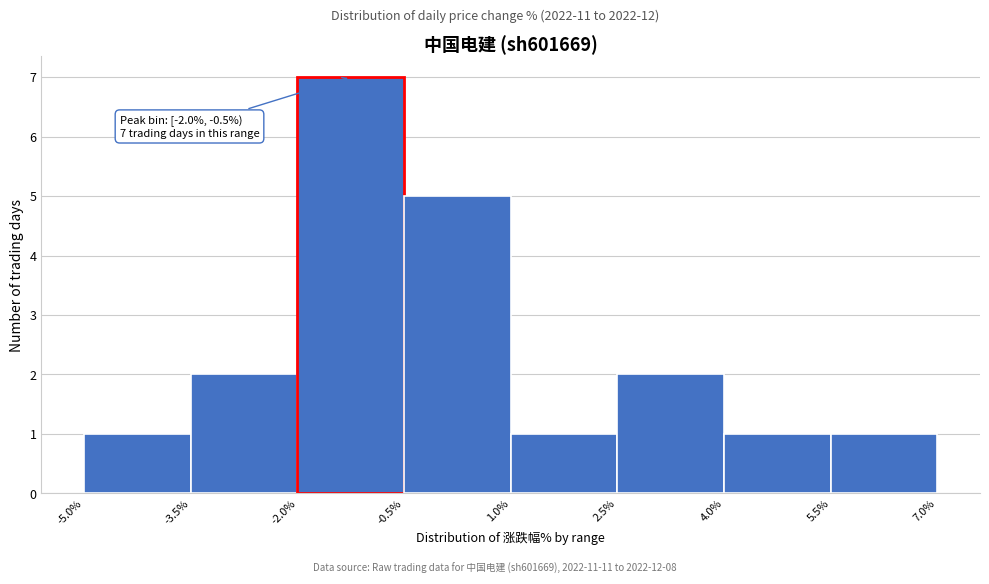

Which range on the x-axis has the tallest bar?

-2.0% to -0.5%